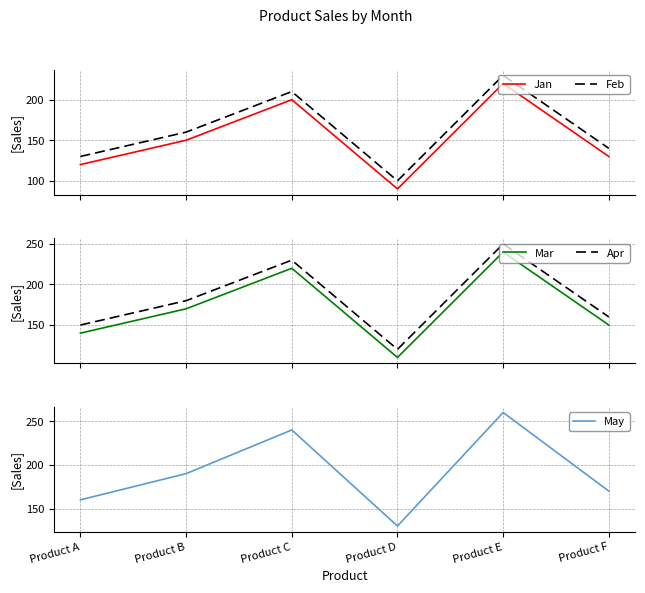

Which series has the largest total across all categories?

May